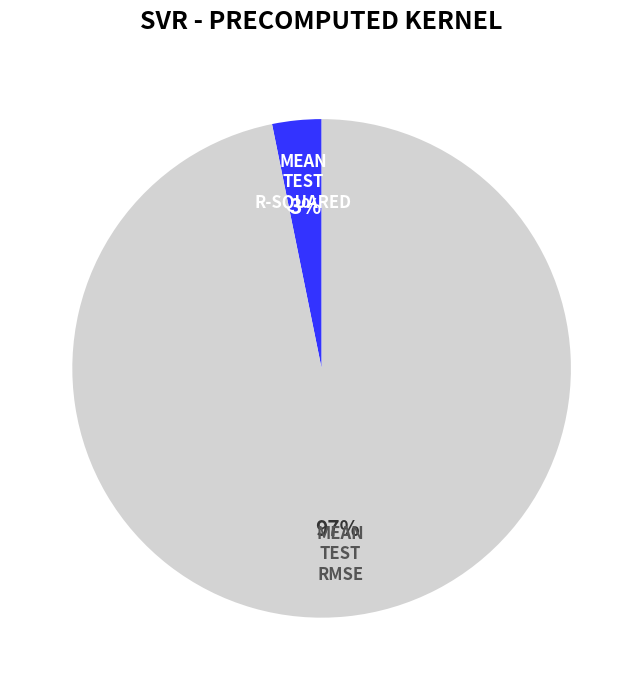

To the nearest percent, what is the difference between the largest and smallest slice percentages?

94%